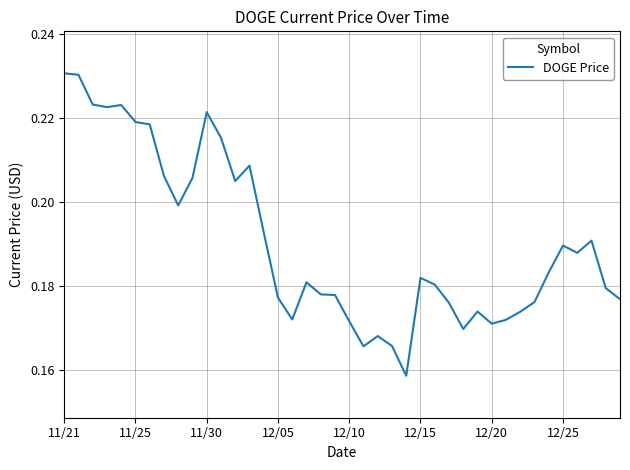

How many lines are shown in the chart?

1